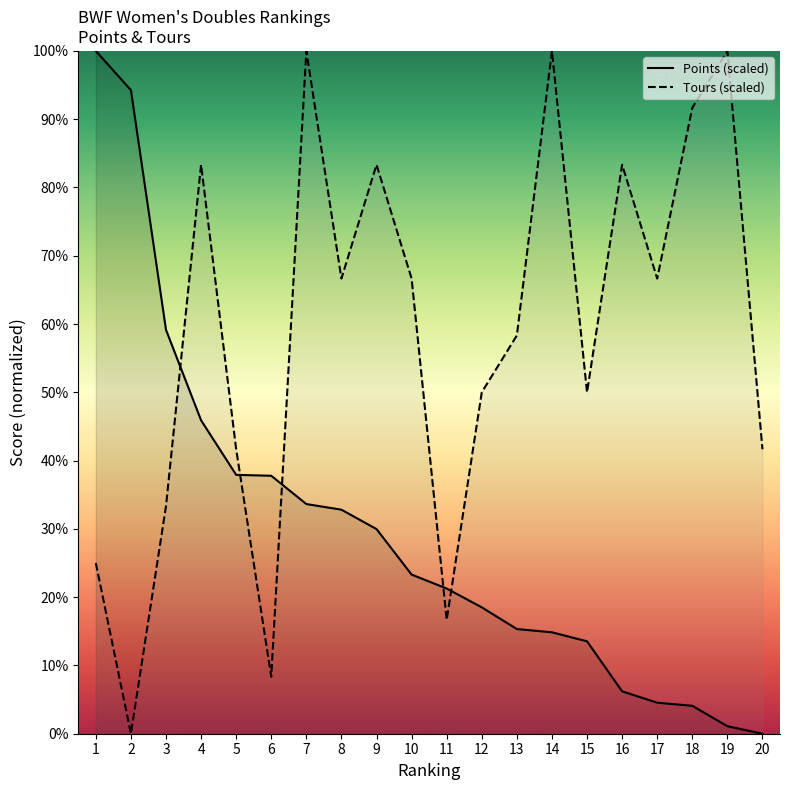

What is the difference between the highest and lowest values at 10?

43.4